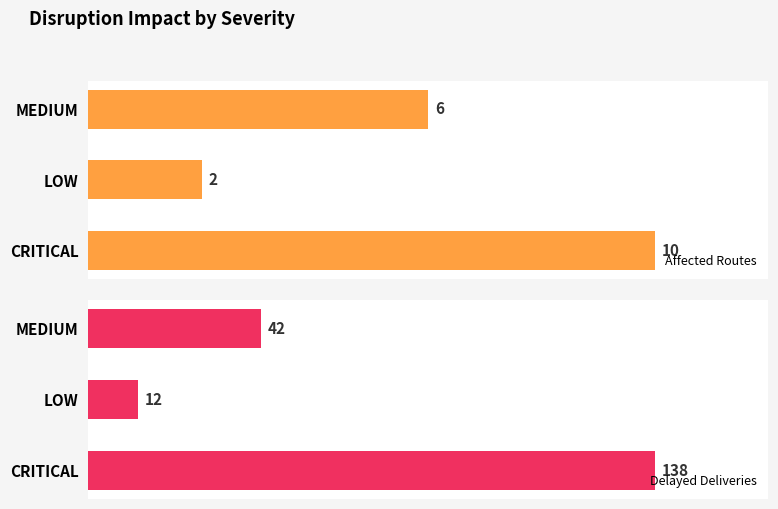

List the series in order of their overall mean, lowest first.

Affected Routes, Delayed Deliveries